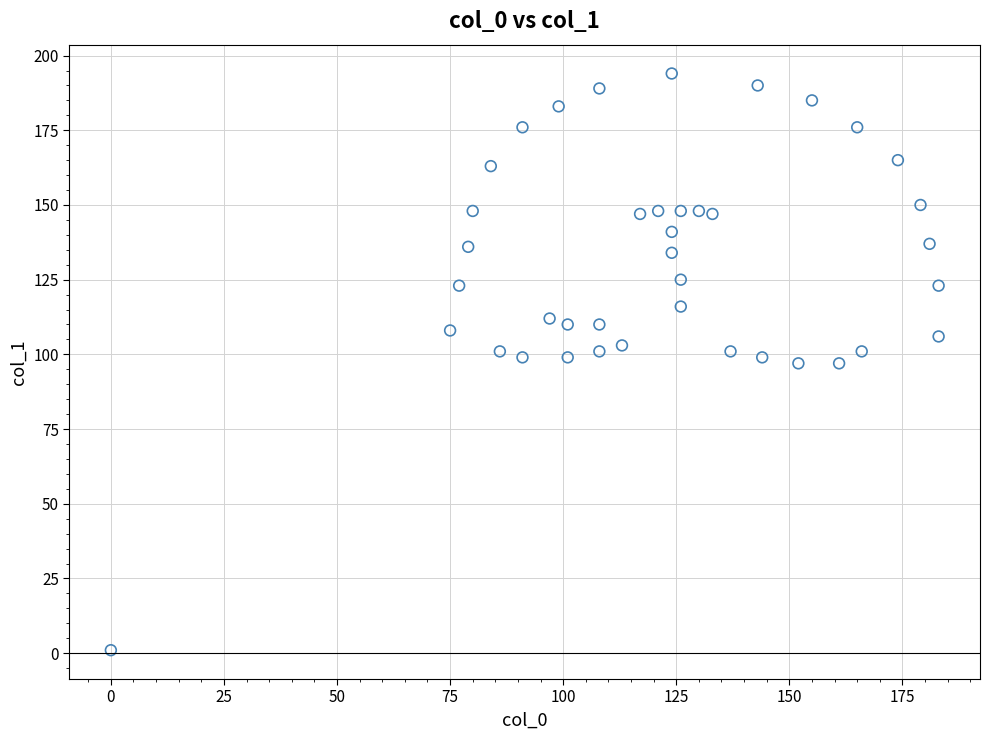

What is the range of Y values (max minus min)?

193